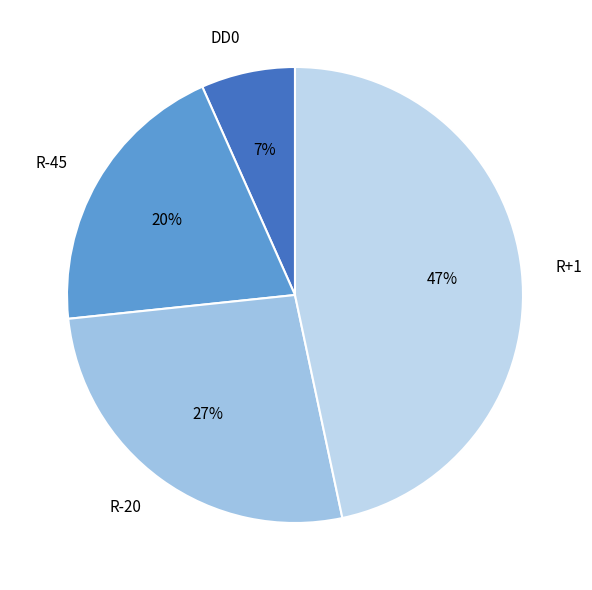

Is there a majority slice in this chart?

No